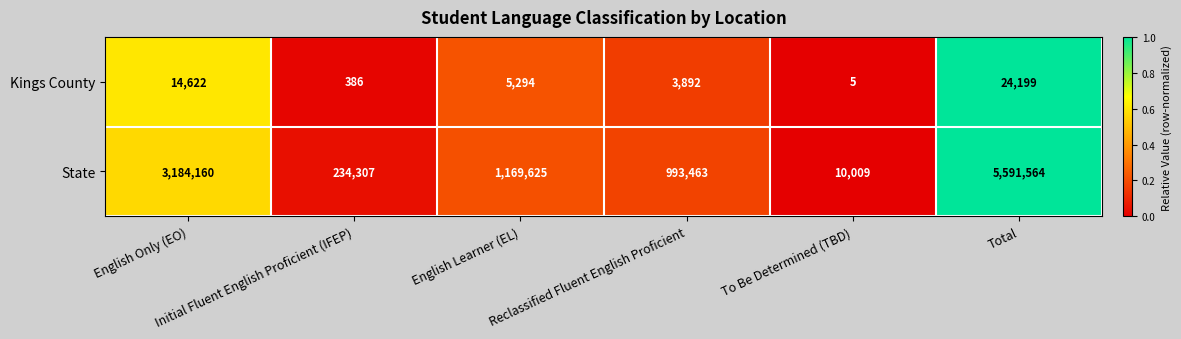

What is the difference between the maximum and minimum values in the State series?

5581555